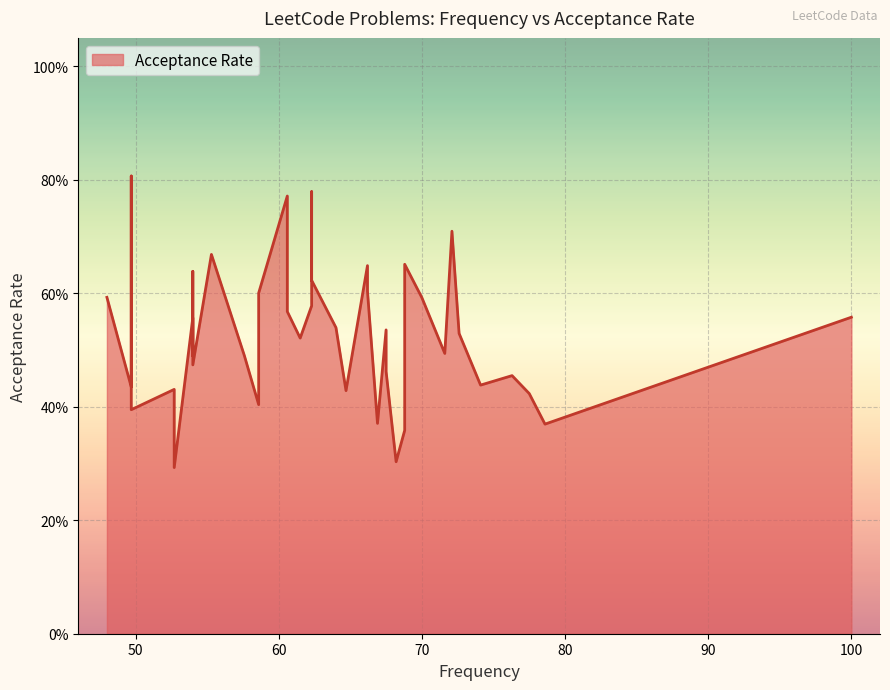

List the labels in order of value, smallest first.

35, 11, 9, 1, 14, 38, 26, 2, 17, 34, 36, 4, 3, 13, 33, 31, 28, 7, 23, 5, 12, 18, 30, 0, 25, 19, 8, 39, 27, 16, 22, 32, 15, 10, 29, 6, 21, 24, 20, 37